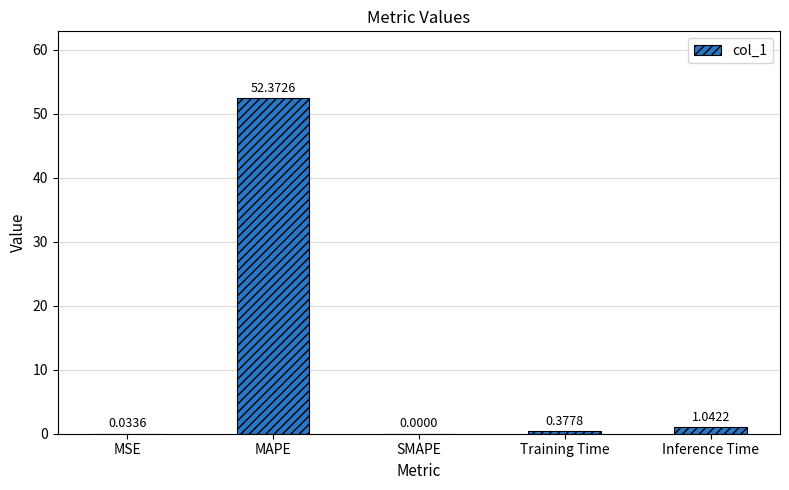

Where is the data nearest to the value 26?

Inference Time